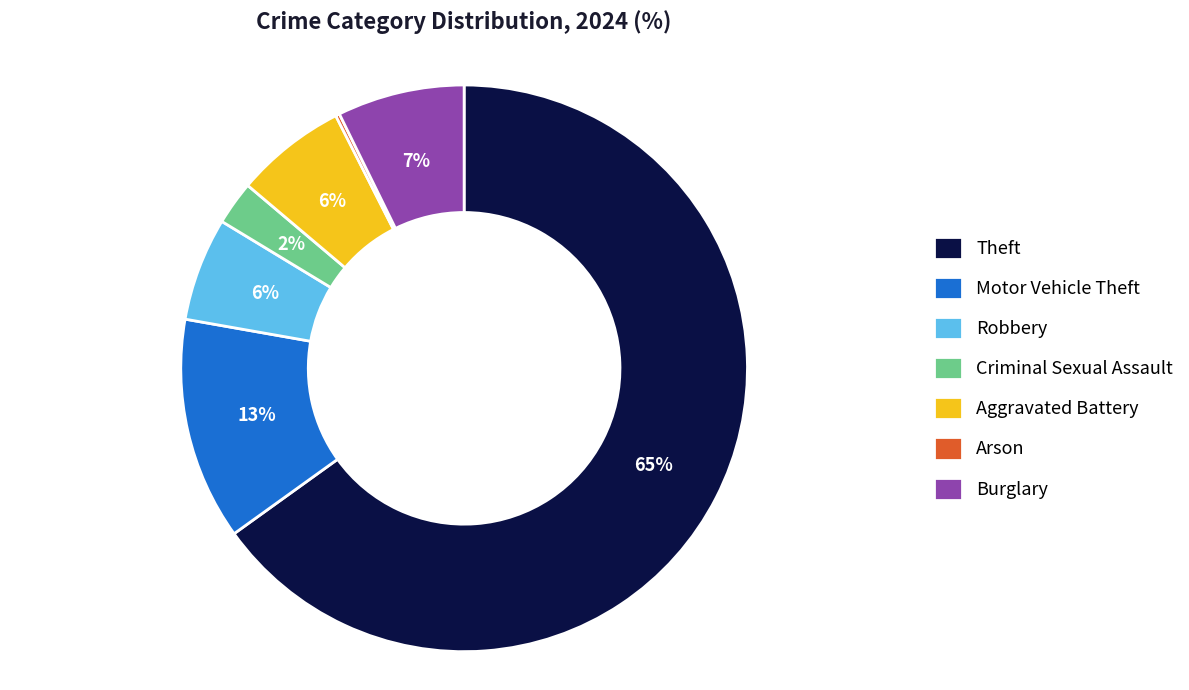

To the nearest percent, what portion does Motor Vehicle Theft represent?

13%